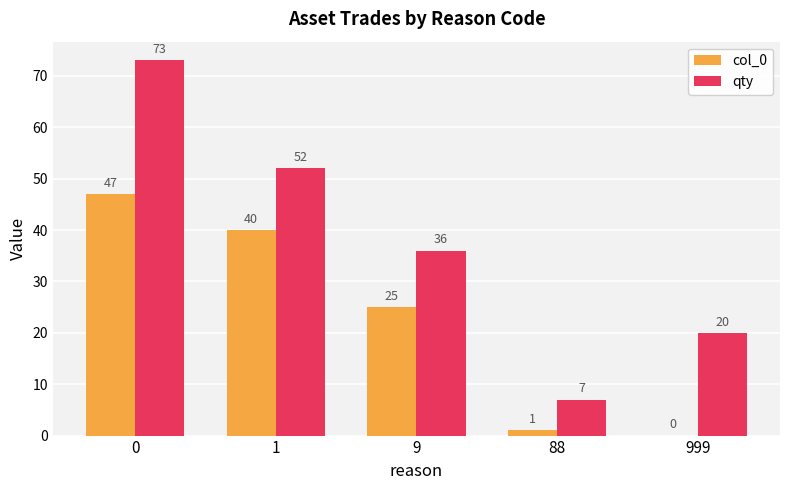

What is the sum of the col_0 values at 999 and 9?

25